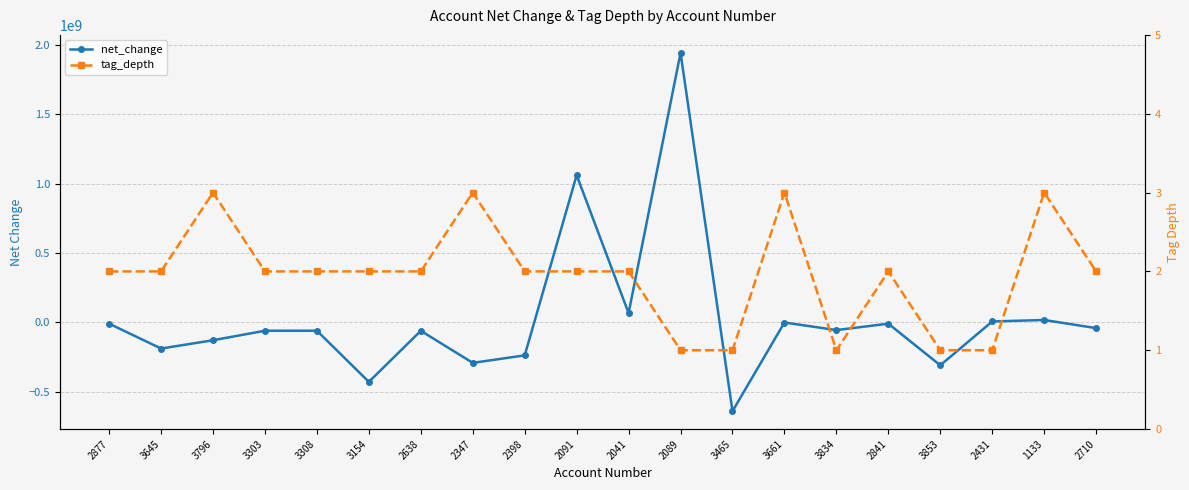

Which label corresponds to the largest value in the chart?

2089